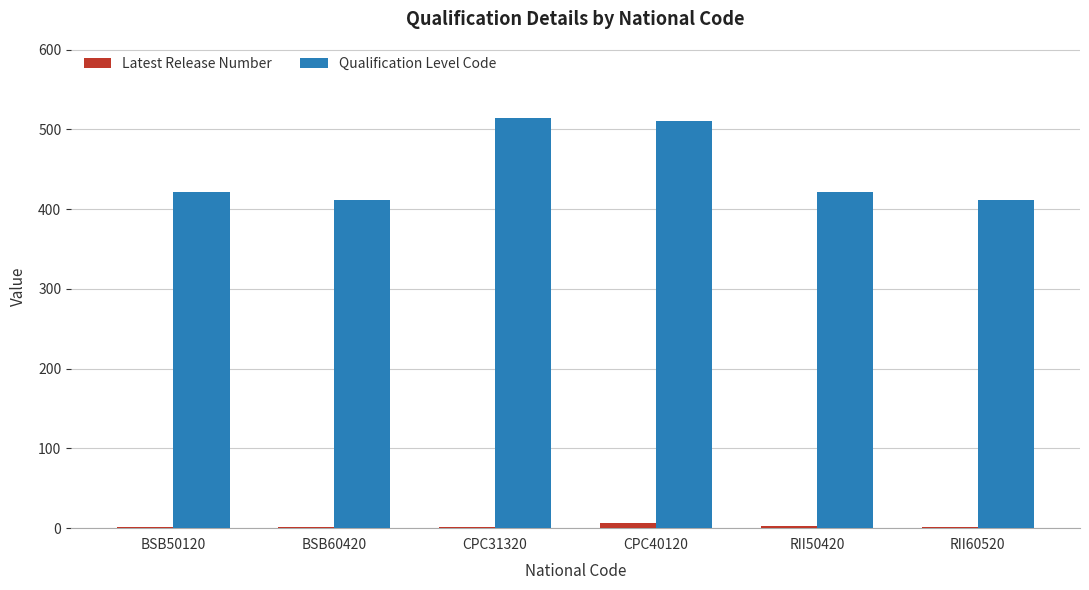

True or false: Qualification Level Code has a value of 565 at BSB50120.

False